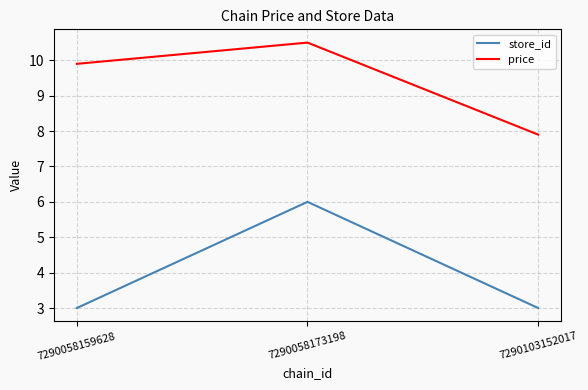

Reading left to right, transcribe all the data shown in this chart.

store_id: 7290058159628=3.0	7290058173198=6.0	7290103152017=3.0
price: 7290058159628=9.9	7290058173198=10.5	7290103152017=7.9